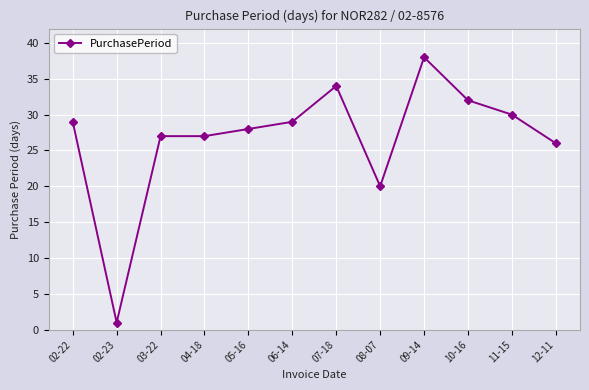

Reading right to left, list all the values displayed in this chart.

12-11=26	11-15=30	10-16=32	09-14=38	08-07=20	07-18=34	06-14=29	05-16=28	04-18=27	03-22=27	02-23=1	02-22=29